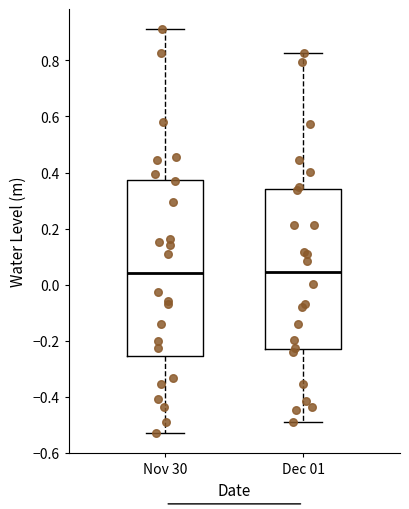

Comparing the boxes themselves (not the whiskers), which one is the tallest?

Nov 30